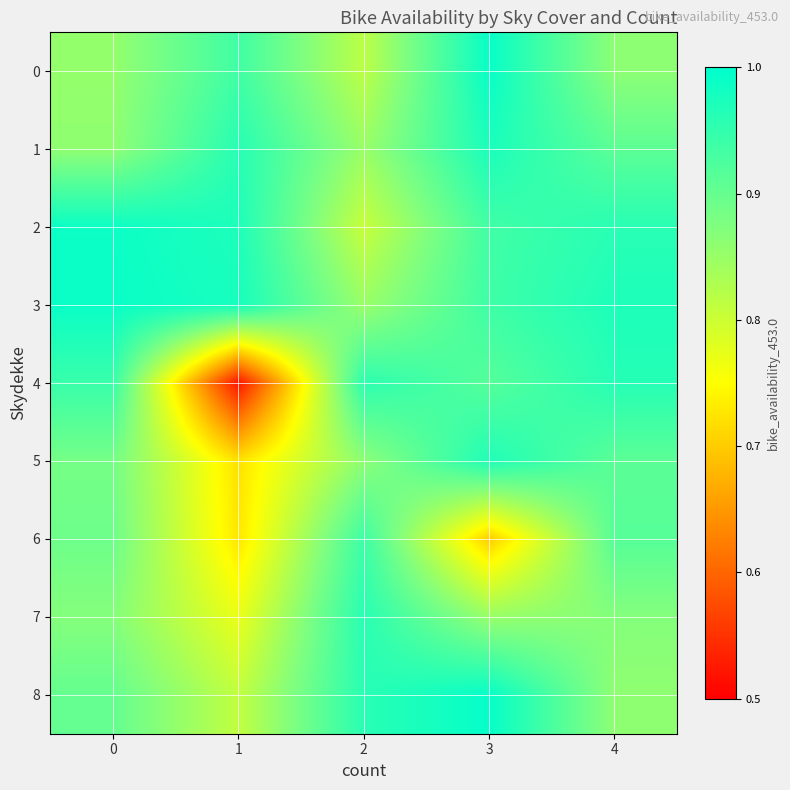

What is the total value across all series at 4?

8.2